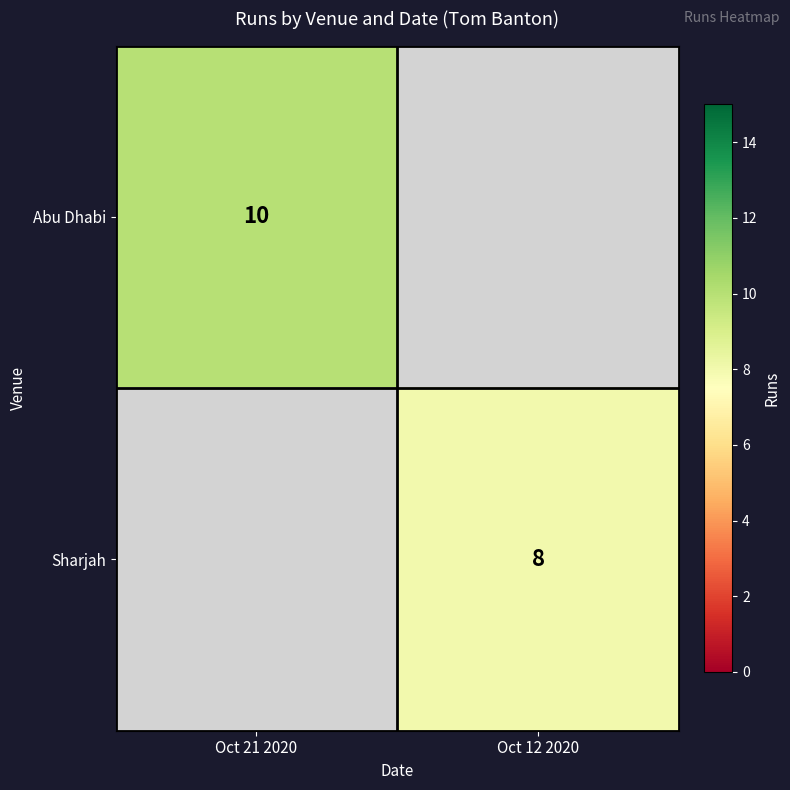

The value of Abu Dhabi at Oct 21 2020 is 10. True or false?

True